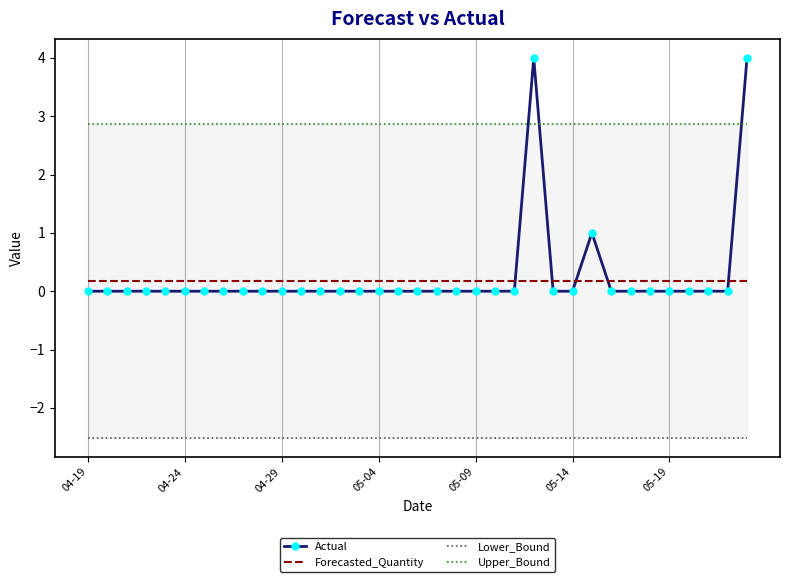

What is the smallest value displayed?

-2.5